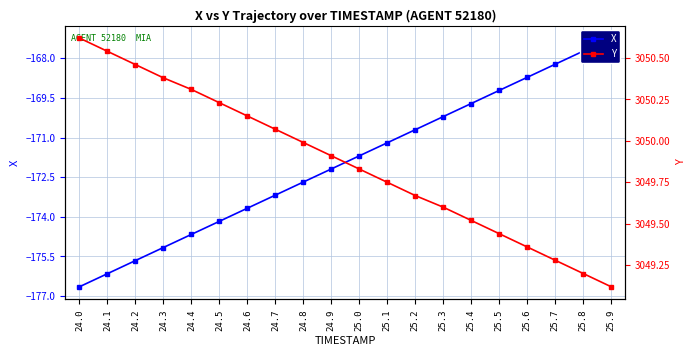

What is the smallest value displayed?

-176.6